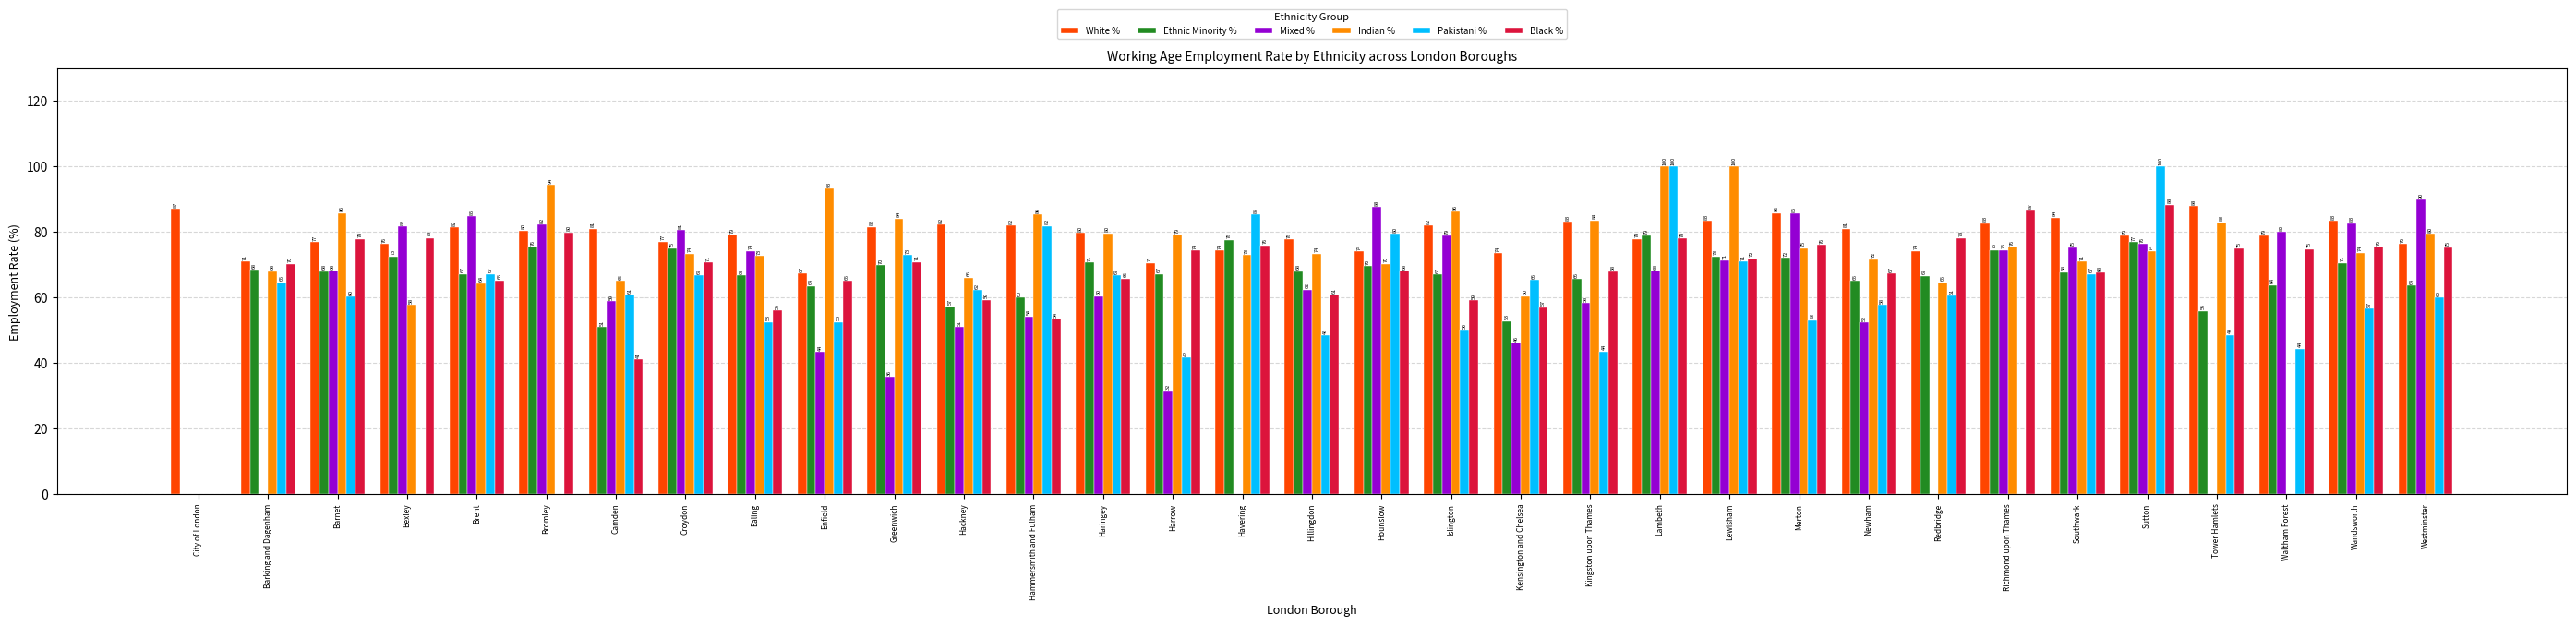

How many data points in Black % are above 70?

18